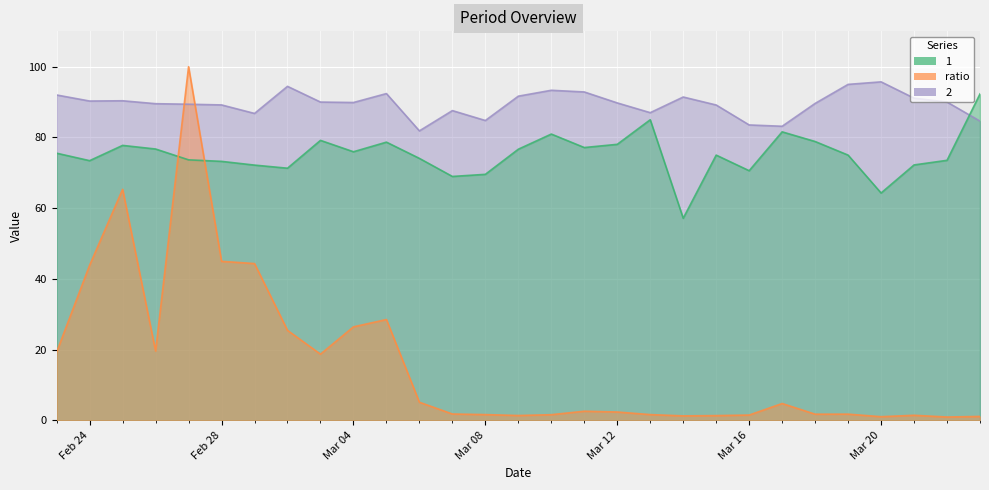

The value of 2 at 2017-03-03 is 90.0. True or false?

True